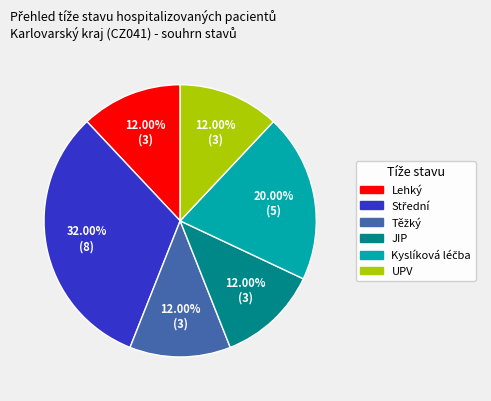

Is there a majority slice in this chart?

No